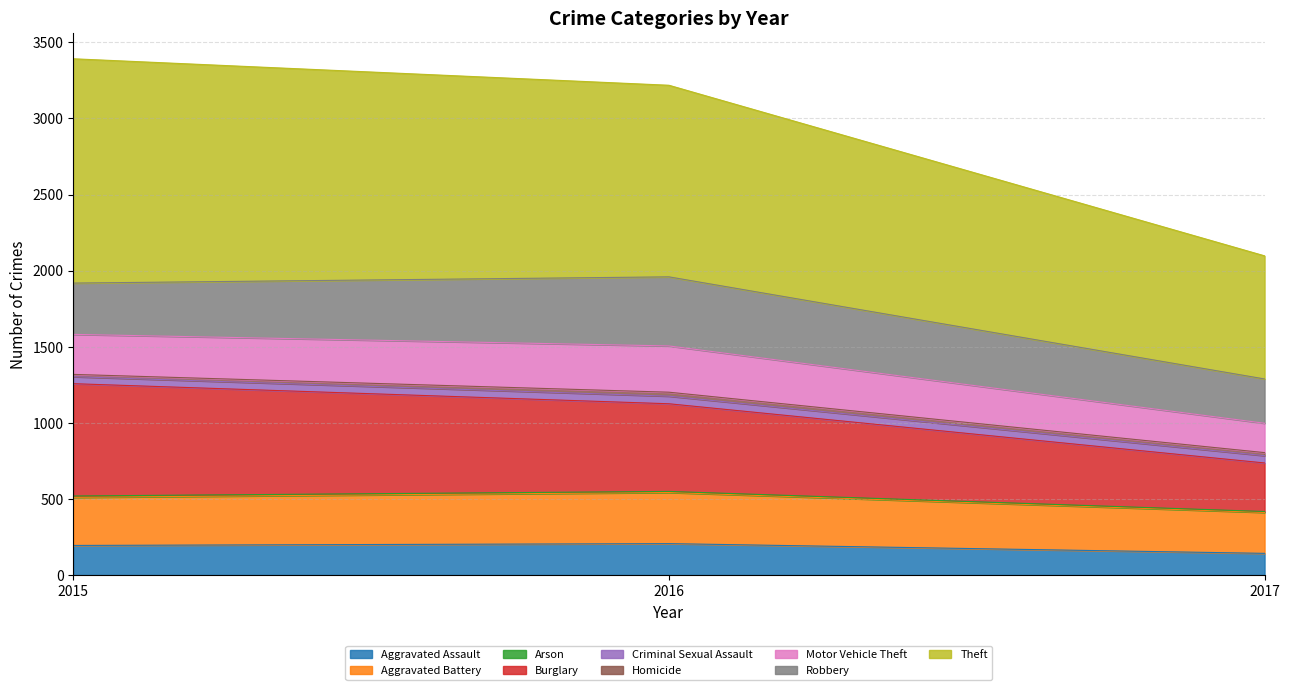

What is the highest value of the Aggravated Assault series?

206